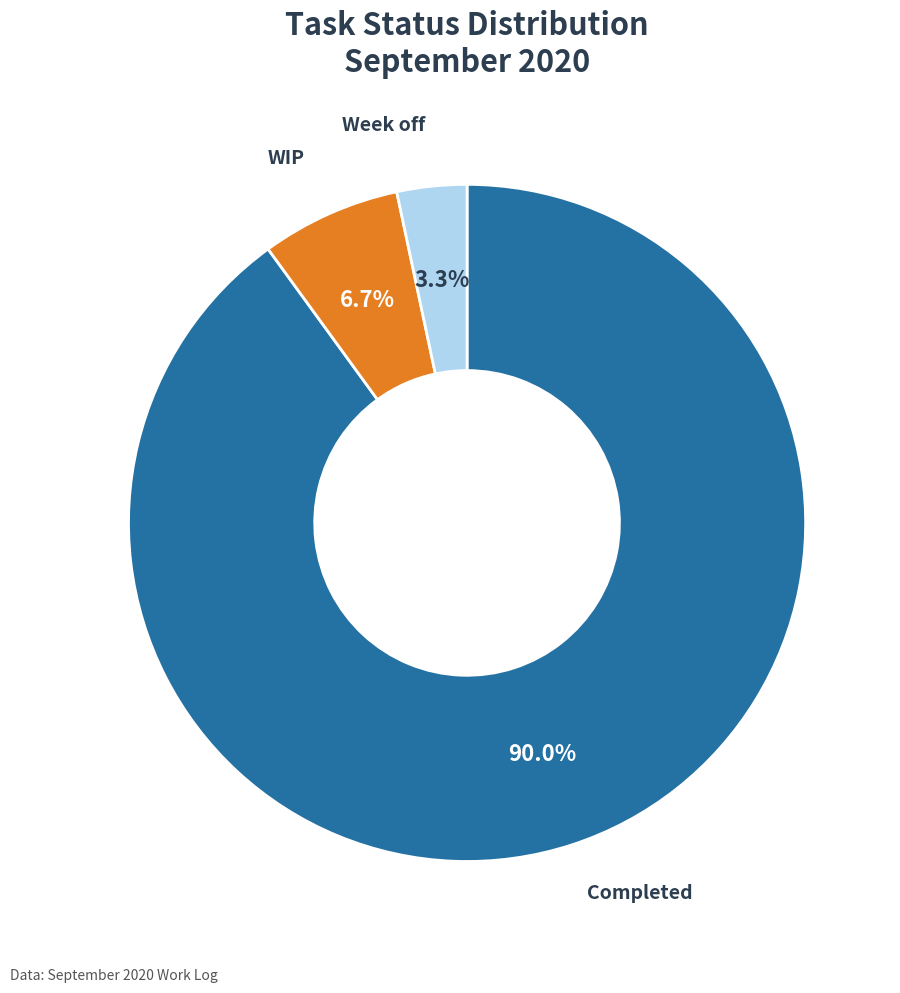

Is there any slice that represents more than half of the pie?

Yes